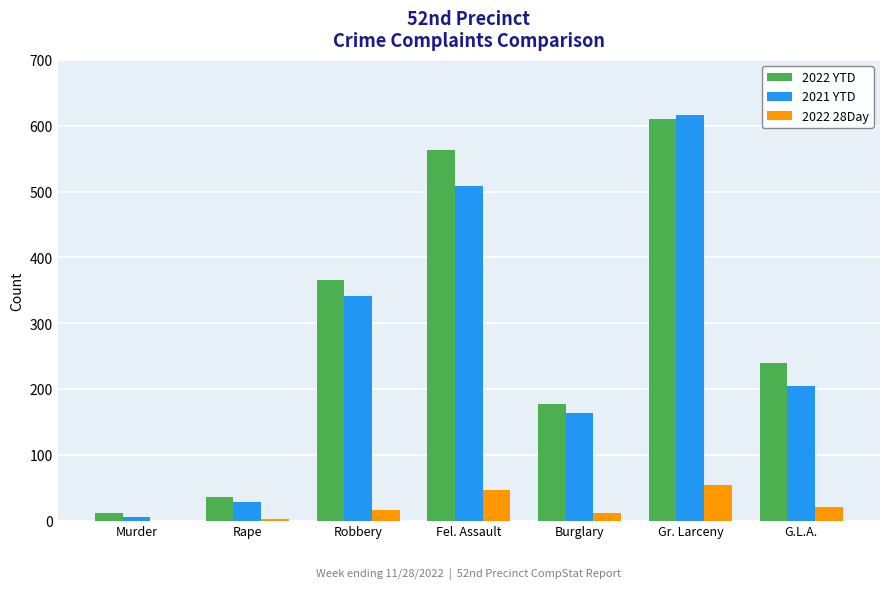

Is the value of 2021 YTD at Burglary greater than the value of 2022 28Day at Fel. Assault?

Yes